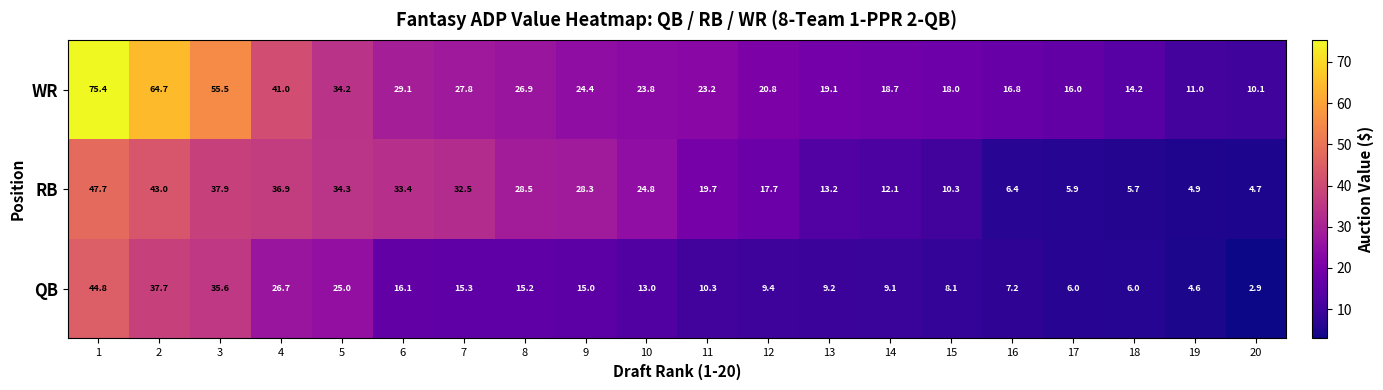

Count the number of categories in the chart.

20